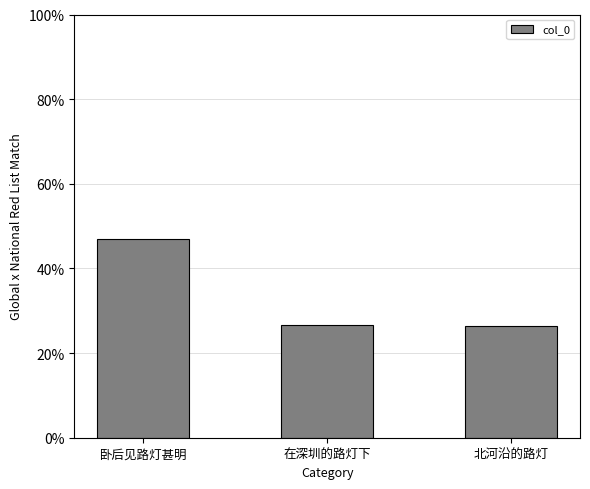

True or false: the data shows 47.0 at 卧后见路灯甚明.

True